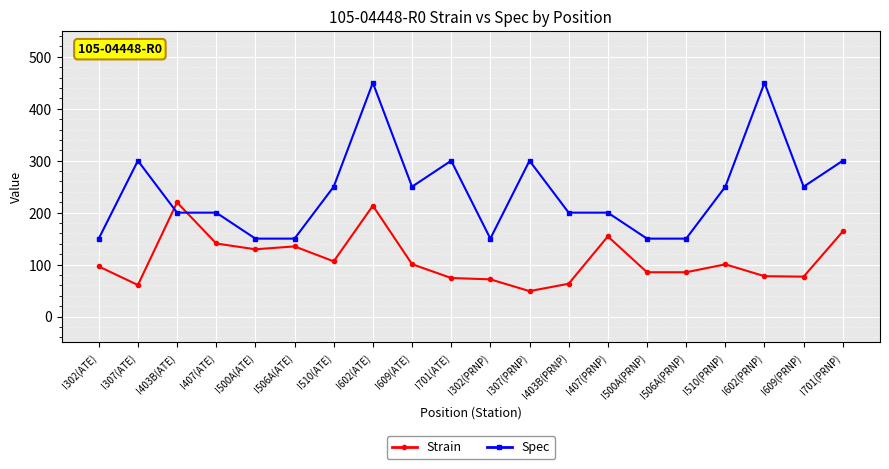

True or false: Spec has more than 1 interior local peaks.

True